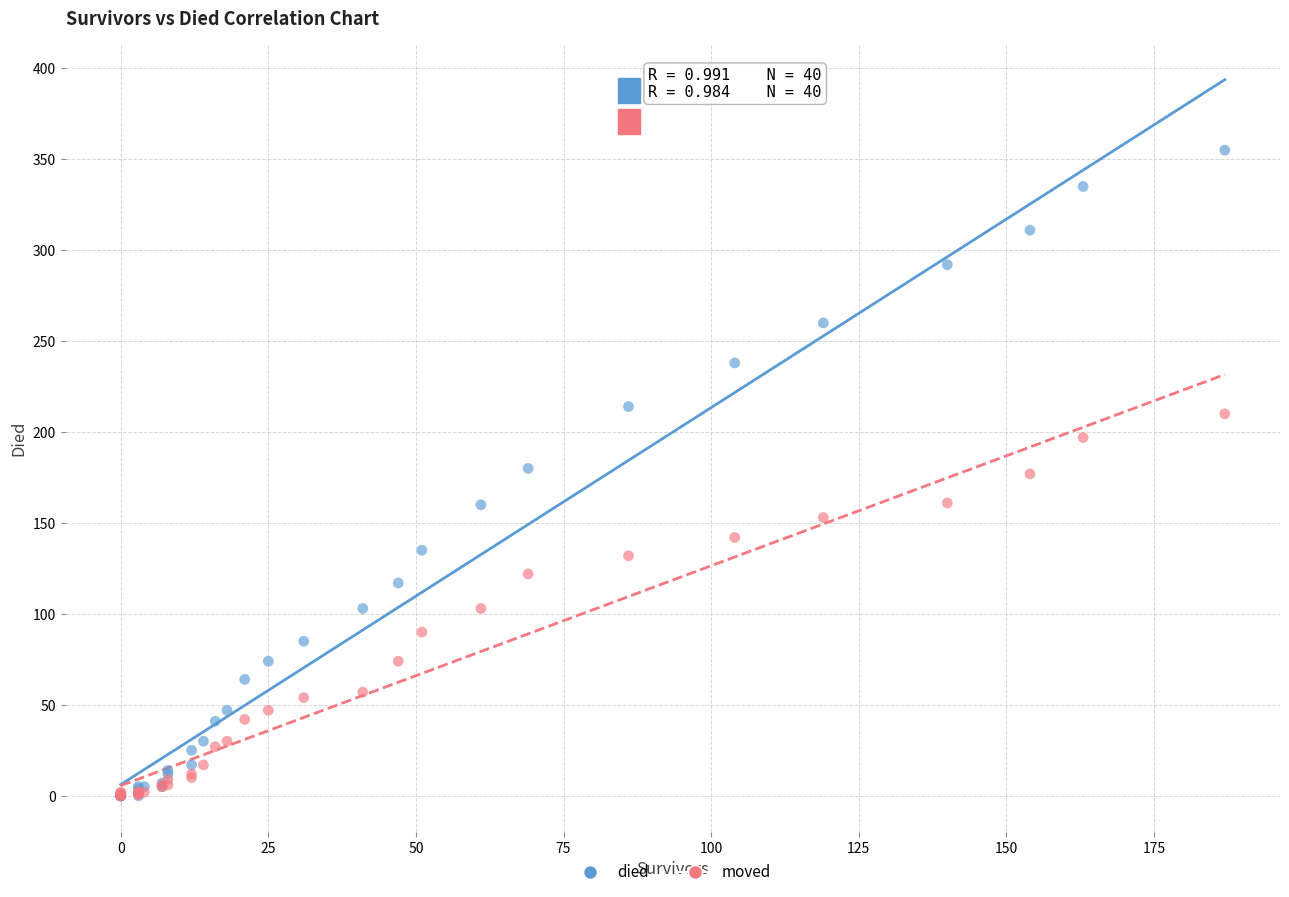

Which series has the widest spread of Y values?

died